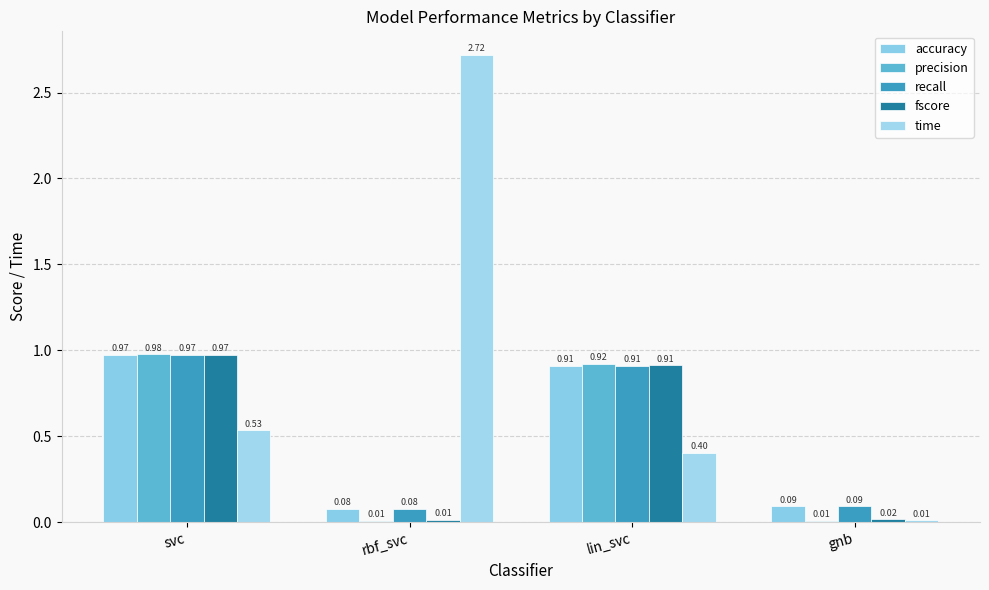

How many groups of bars are there?

4